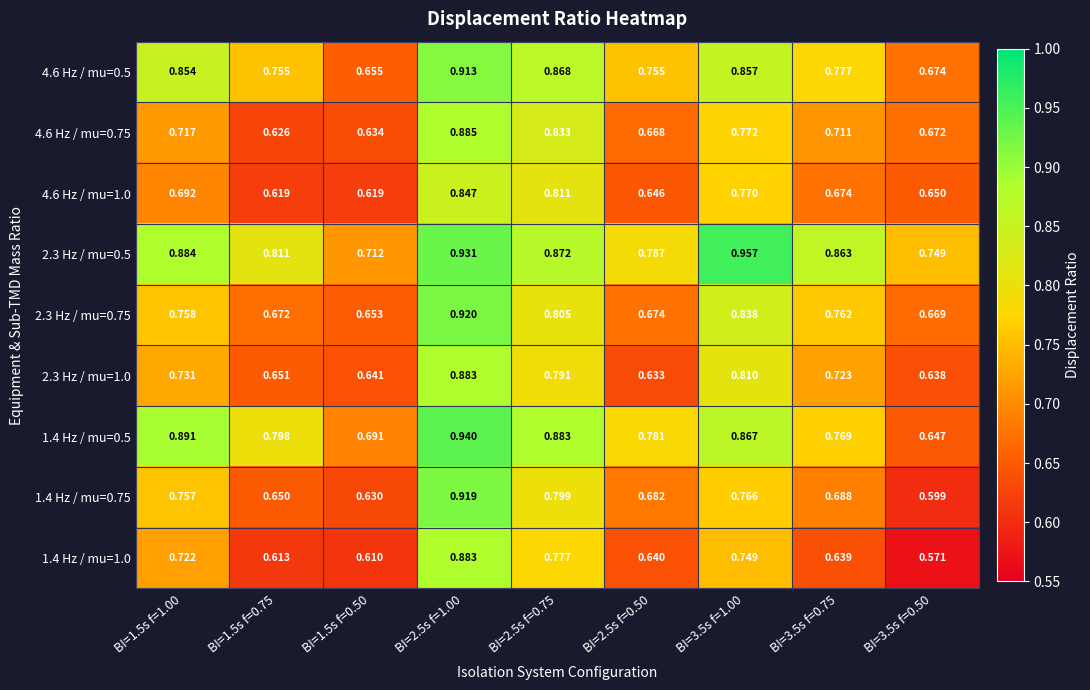

Is the value of 4.6 Hz / mu=0.5 at BI=3.5s f=0.75 greater than the value of 1.4 Hz / mu=0.5 at BI=1.5s f=0.75?

No